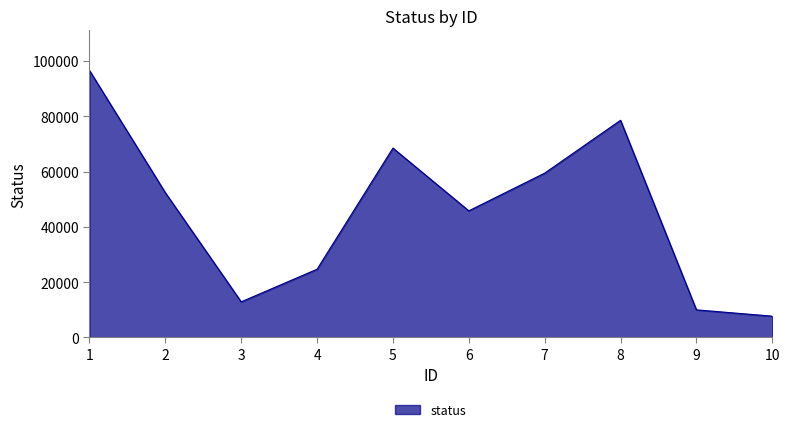

The value at 4 is 40868. True or false?

False